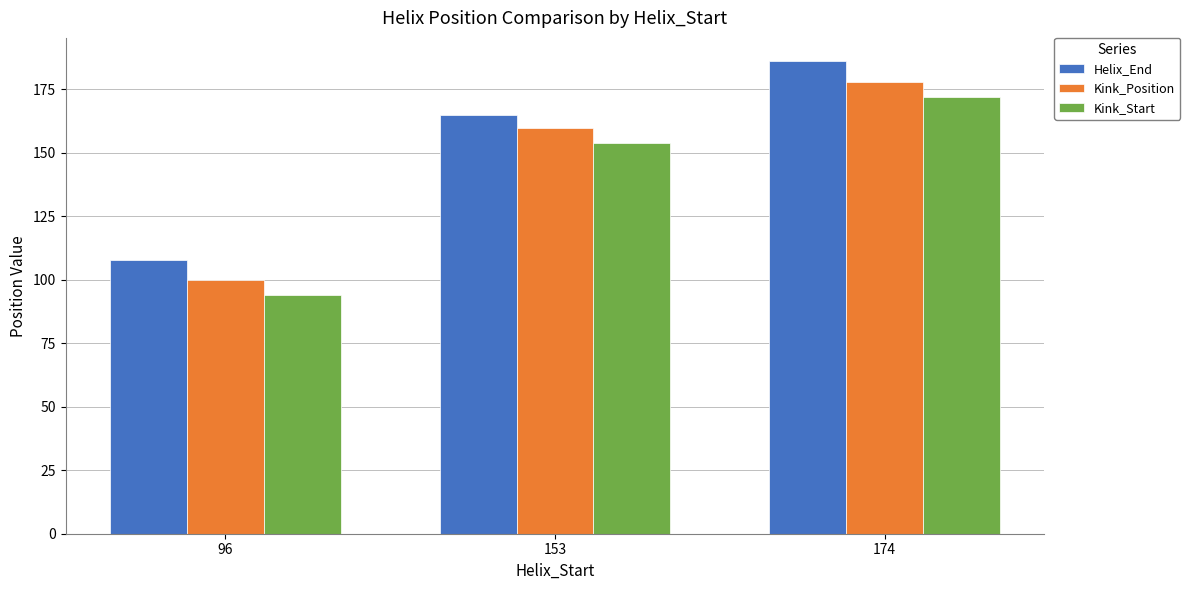

How many bars are there in each group?

3